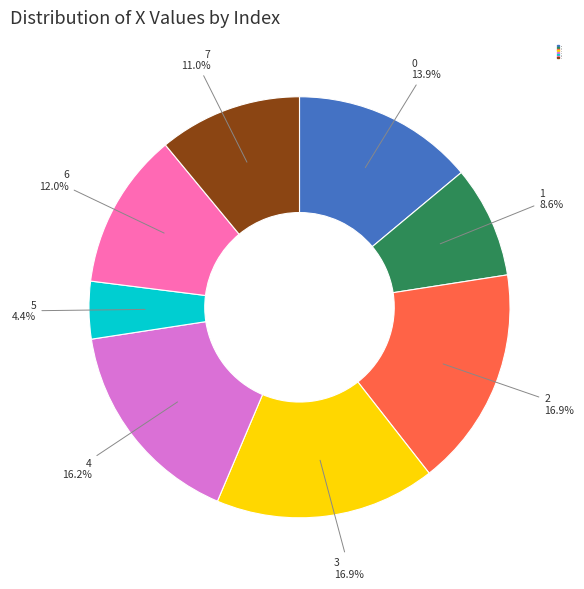

Is there a majority slice in this chart?

No